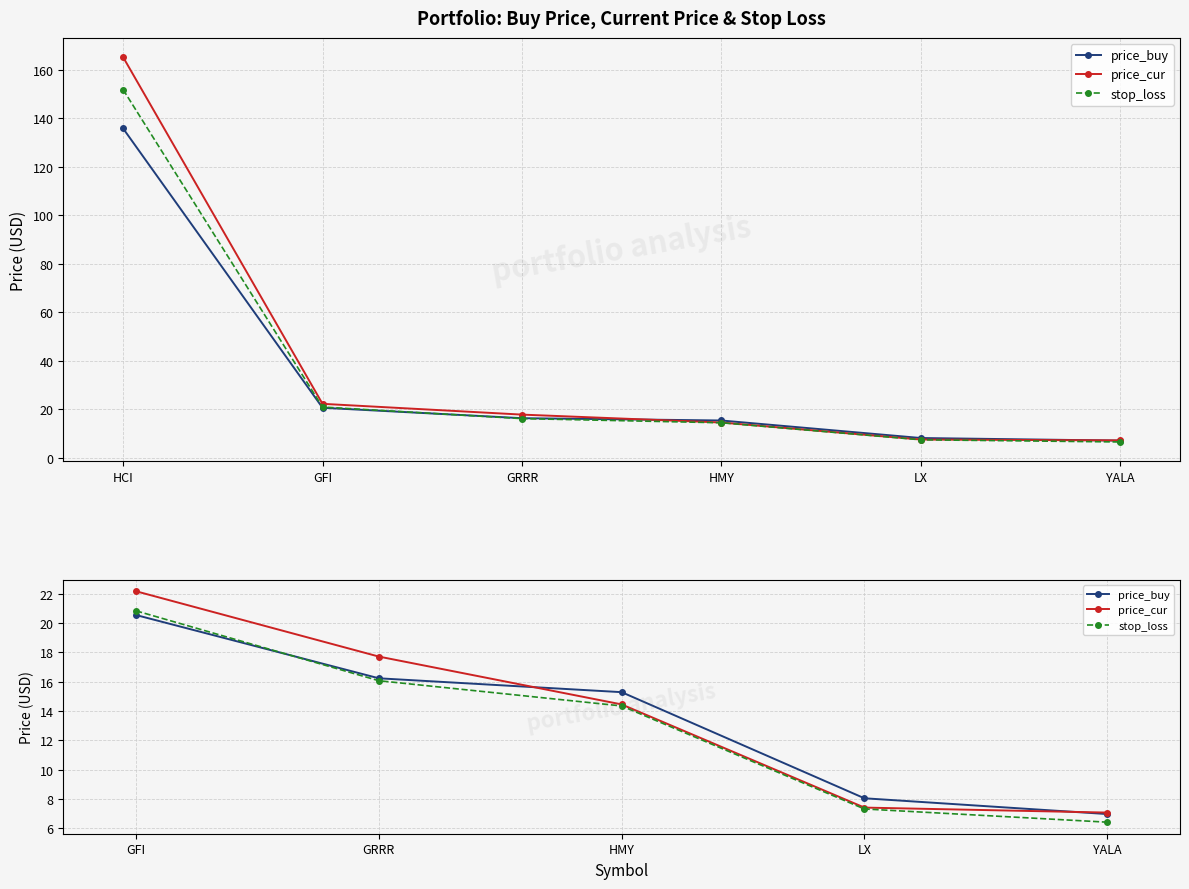

How many intersections are there between price_buy and price_cur?

2